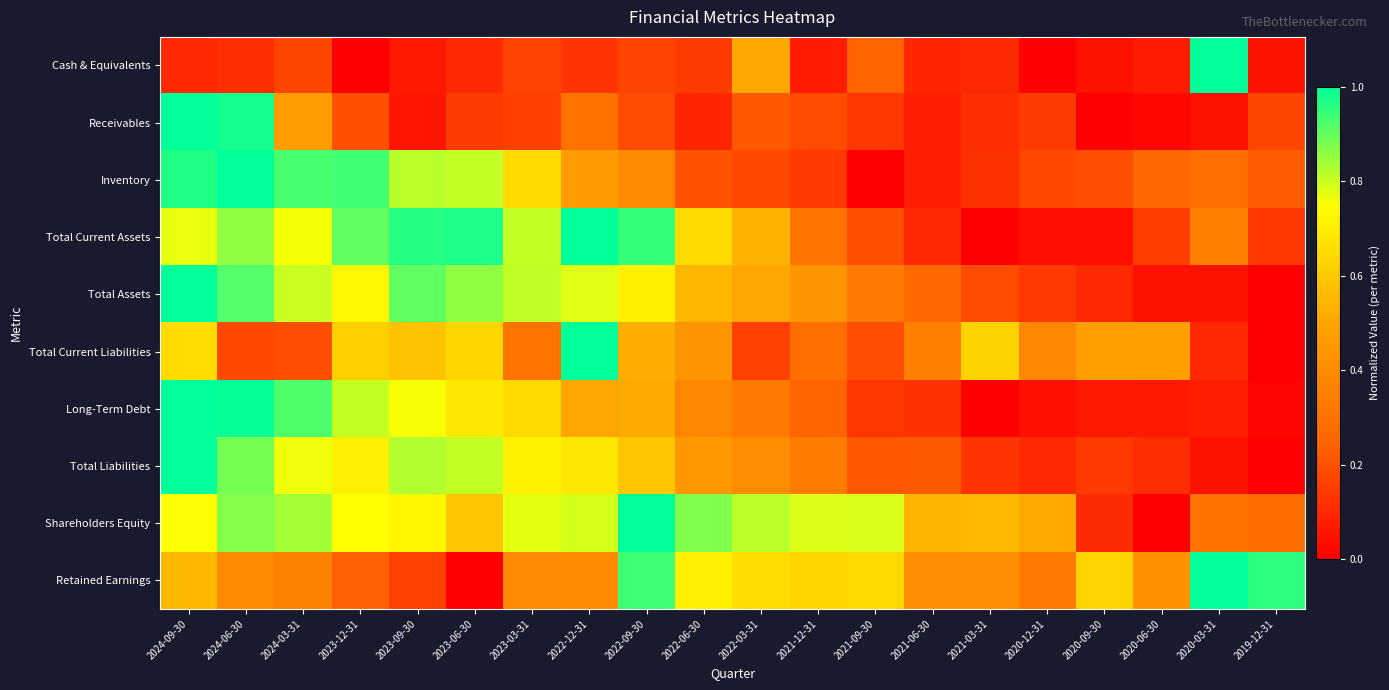

How many distinct data groups are displayed?

10